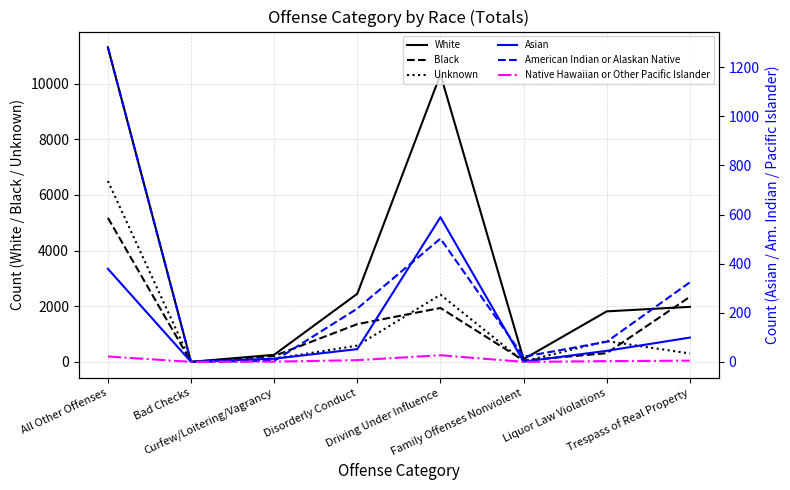

True or false: Unknown and Native Hawaiian or Other Pacific Islander cross at least once.

False